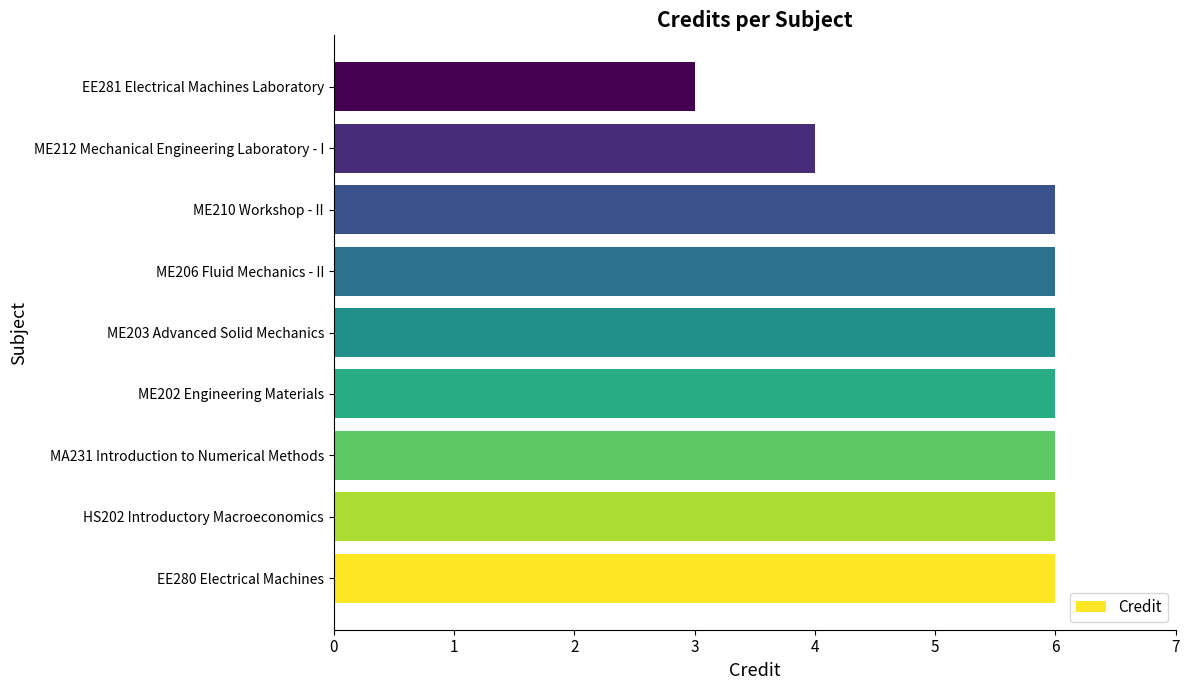

The value at HS202 Introductory Macroeconomics is 9. True or false?

False